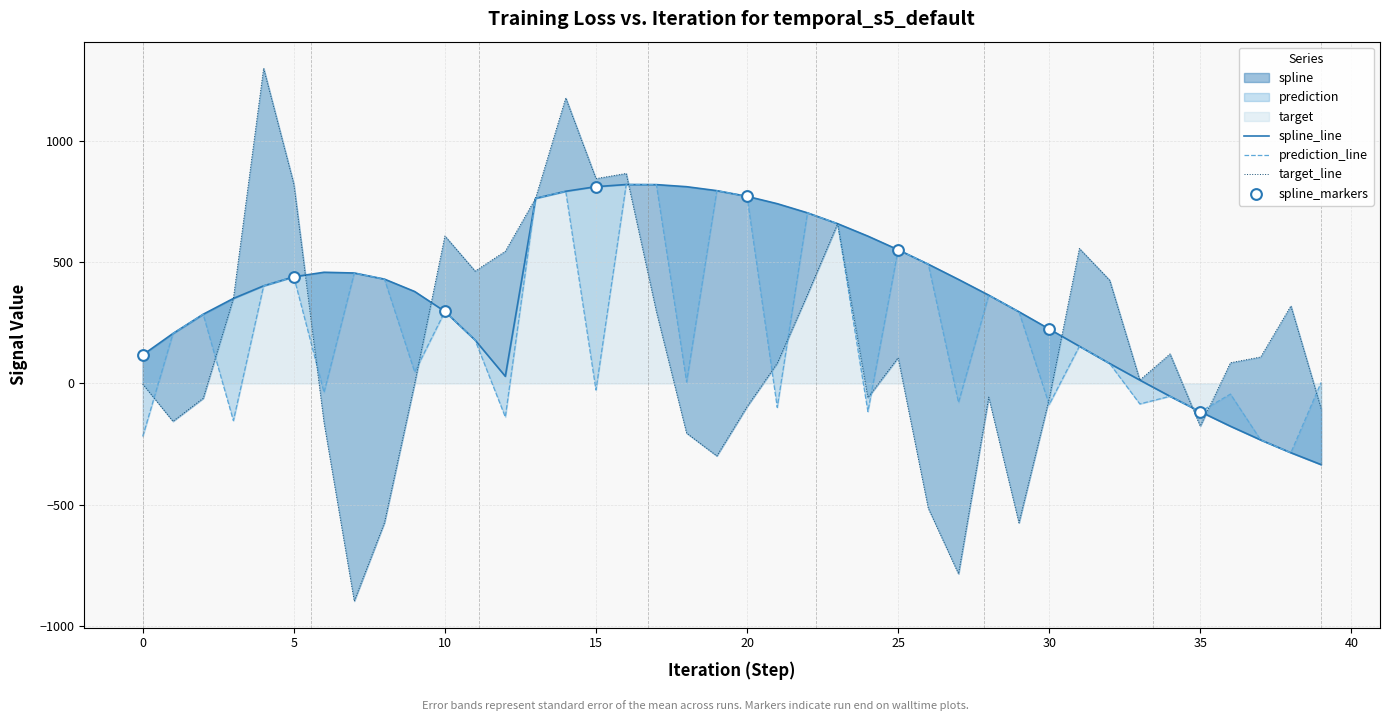

Which series has the largest Y range (max minus min)?

target